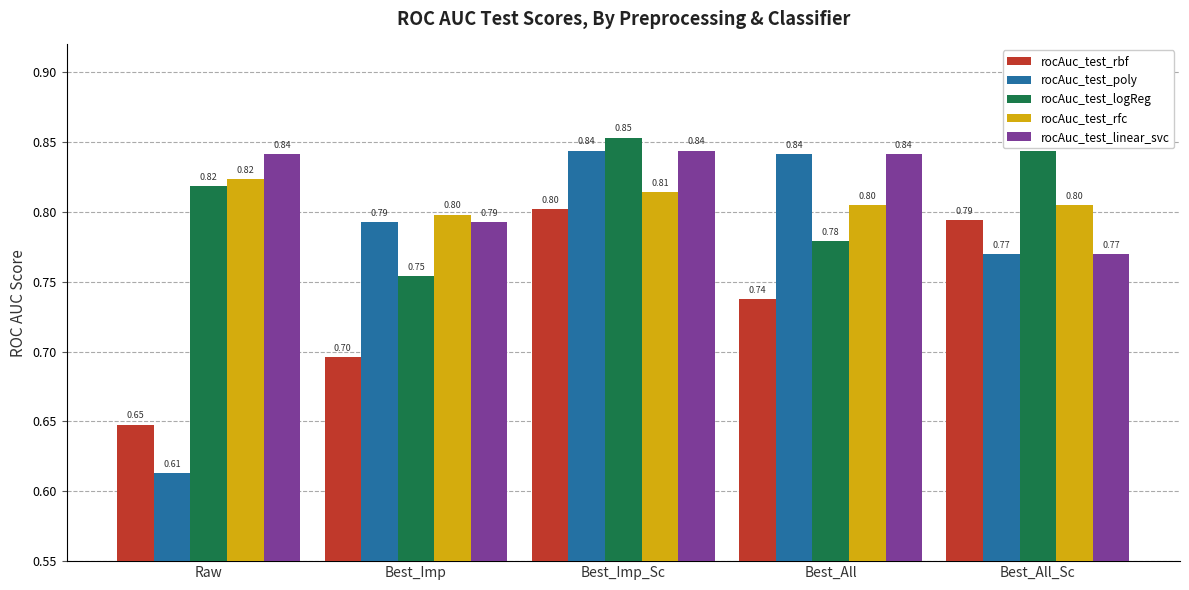

What is the sum of the rocAuc_test_rbf values at Raw and Best_All?

1.4